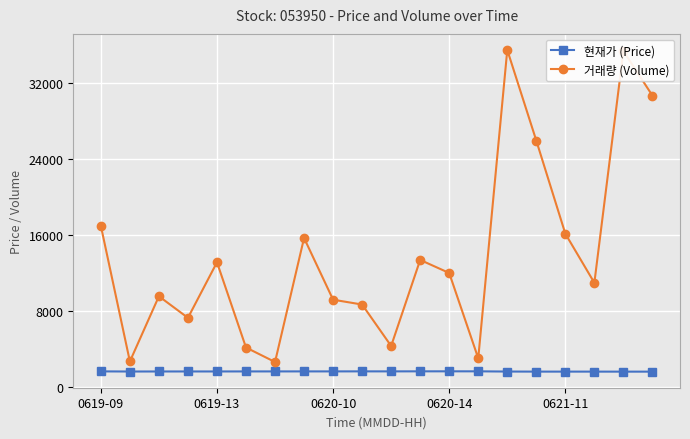

What is the value of the 현재가 (Price) point at the 9th from the left?

1680